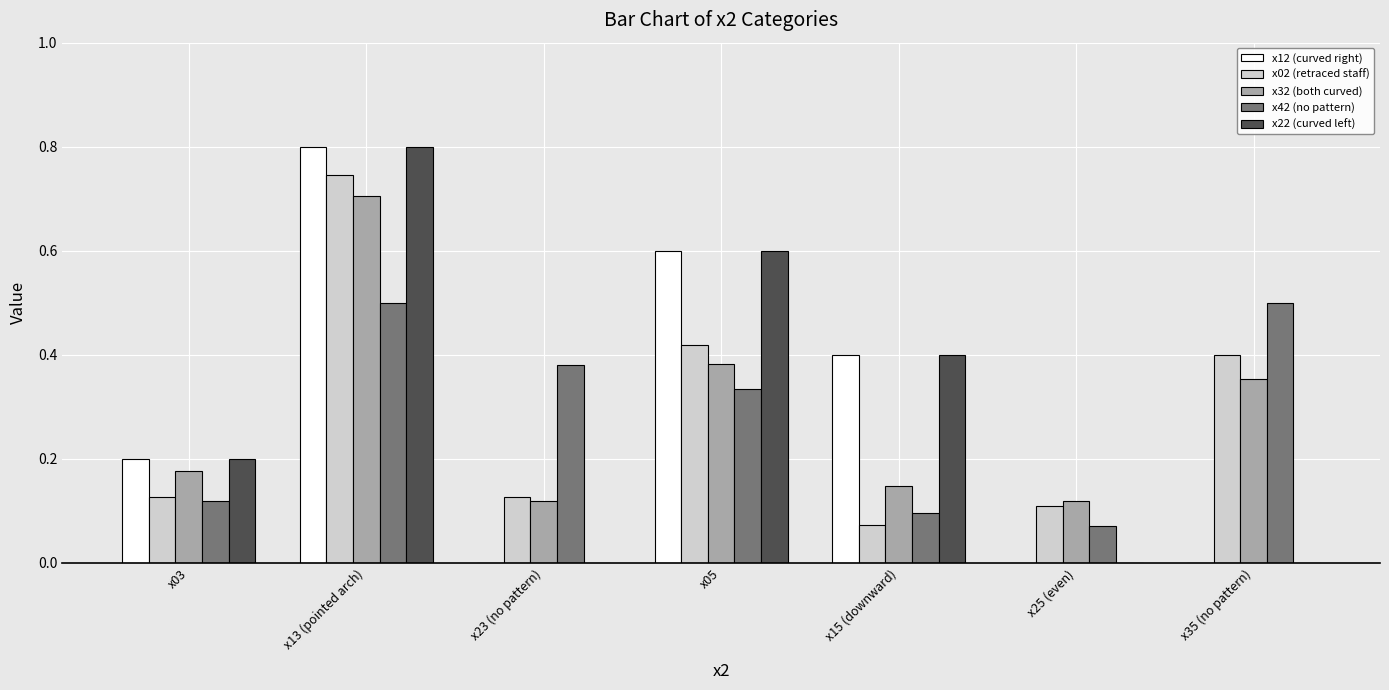

Which label corresponds to the largest value in the chart?

x13 (pointed arch)